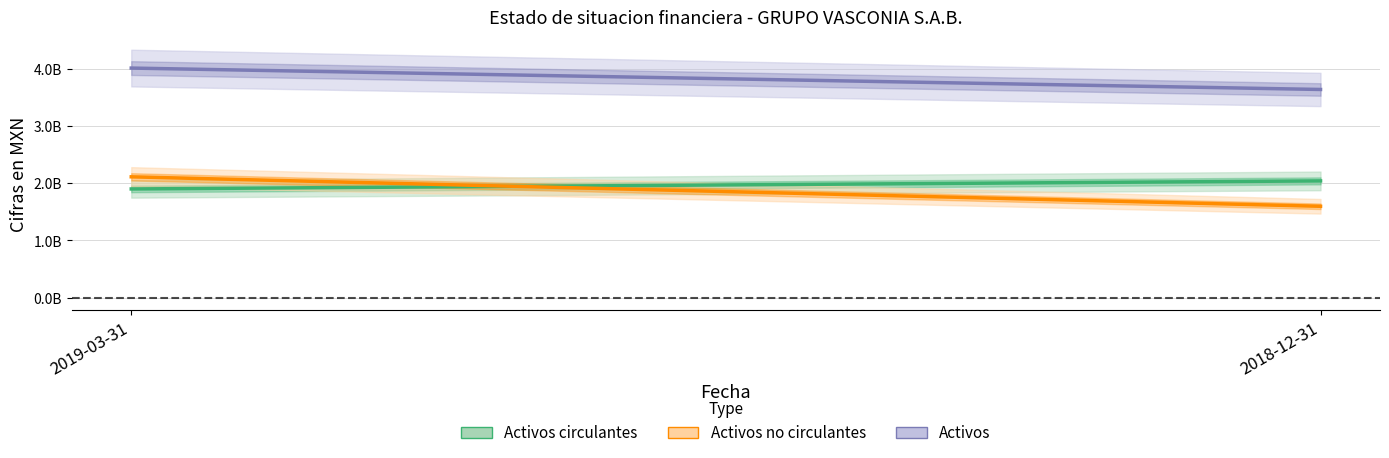

The Activos series shows 2297433960 at 2019-03-31. True or false?

False